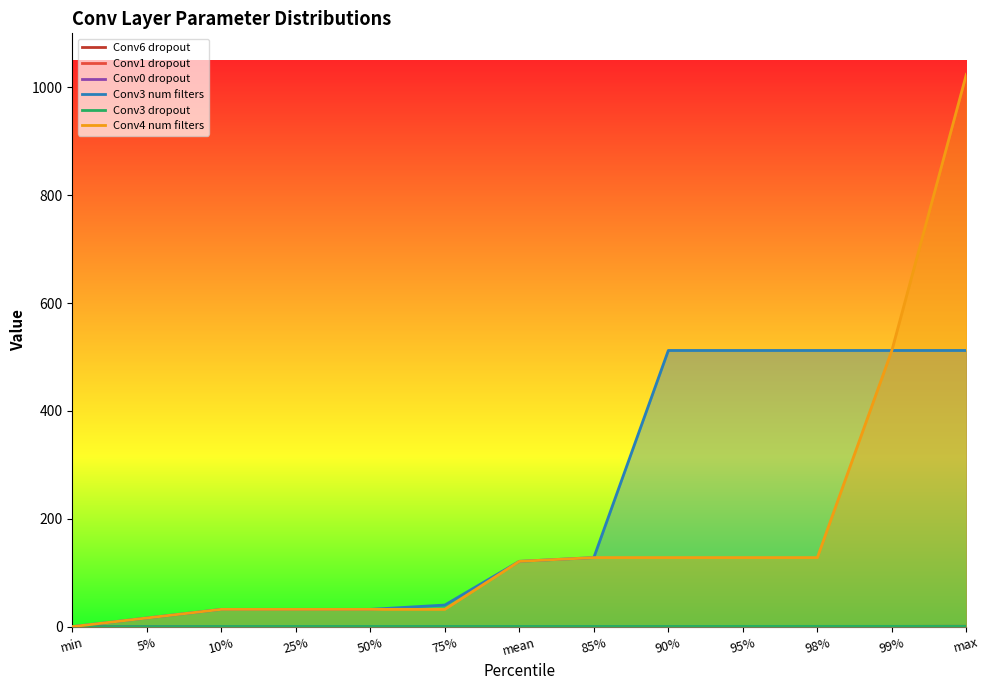

Reading right to left, extract all data points from this chart.

Conv6 dropout: max=0.5	99%=0.4	98%=0.3	95%=0.3	90%=0.2	85%=0.2	mean=0.2	75%=0.1	50%=0.1	25%=0.1	10%=0.1	5%=0.1	min=0.0
Conv1 dropout: max=0.5	99%=0.5	98%=0.5	95%=0.4	90%=0.3	85%=0.3	mean=0.1	75%=0.1	50%=0.1	25%=0.1	10%=0.1	5%=0.1	min=0.0
Conv0 dropout: max=0.5	99%=0.4	98%=0.4	95%=0.4	90%=0.4	85%=0.3	mean=0.3	75%=0.3	50%=0.3	25%=0.3	10%=0.3	5%=0.3	min=0.0
Conv3 num filters: max=512.0	99%=512.0	98%=512.0	95%=512.0	90%=512.0	85%=128.0	mean=121.0	75%=40.0	50%=32.0	25%=32.0	10%=32.0	5%=16.0	min=0.0
Conv3 dropout: max=0.5	99%=0.5	98%=0.5	95%=0.5	90%=0.3	85%=0.3	mean=0.3	75%=0.3	50%=0.3	25%=0.3	10%=0.3	5%=0.1	min=0.0
Conv4 num filters: max=1024.0	99%=512.0	98%=128.0	95%=128.0	90%=128.0	85%=128.0	mean=121.0	75%=32.0	50%=32.0	25%=32.0	10%=32.0	5%=16.0	min=0.0